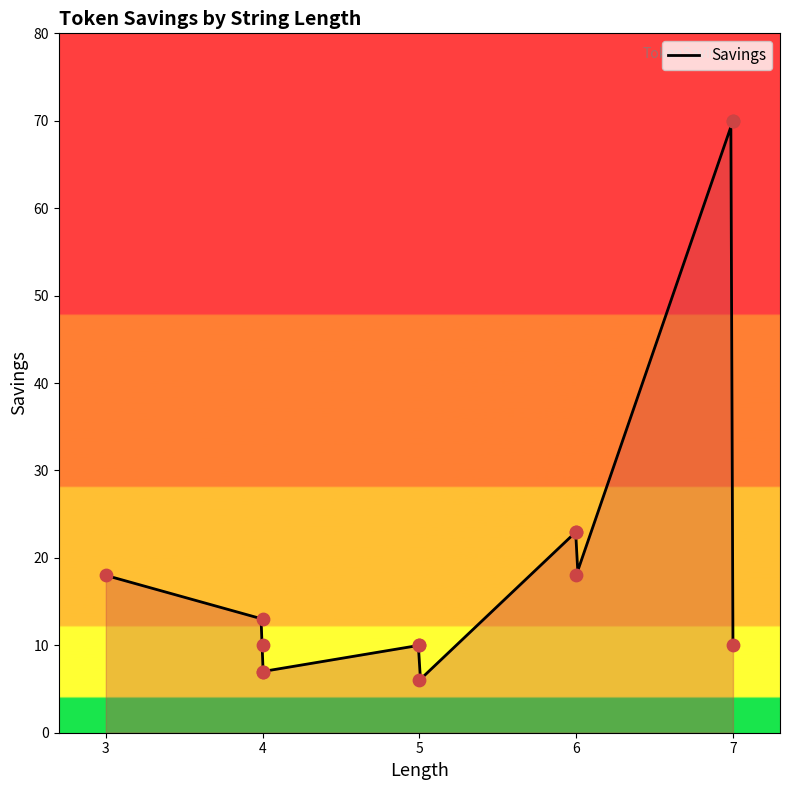

What is the change in value from 4 to 4?

-3